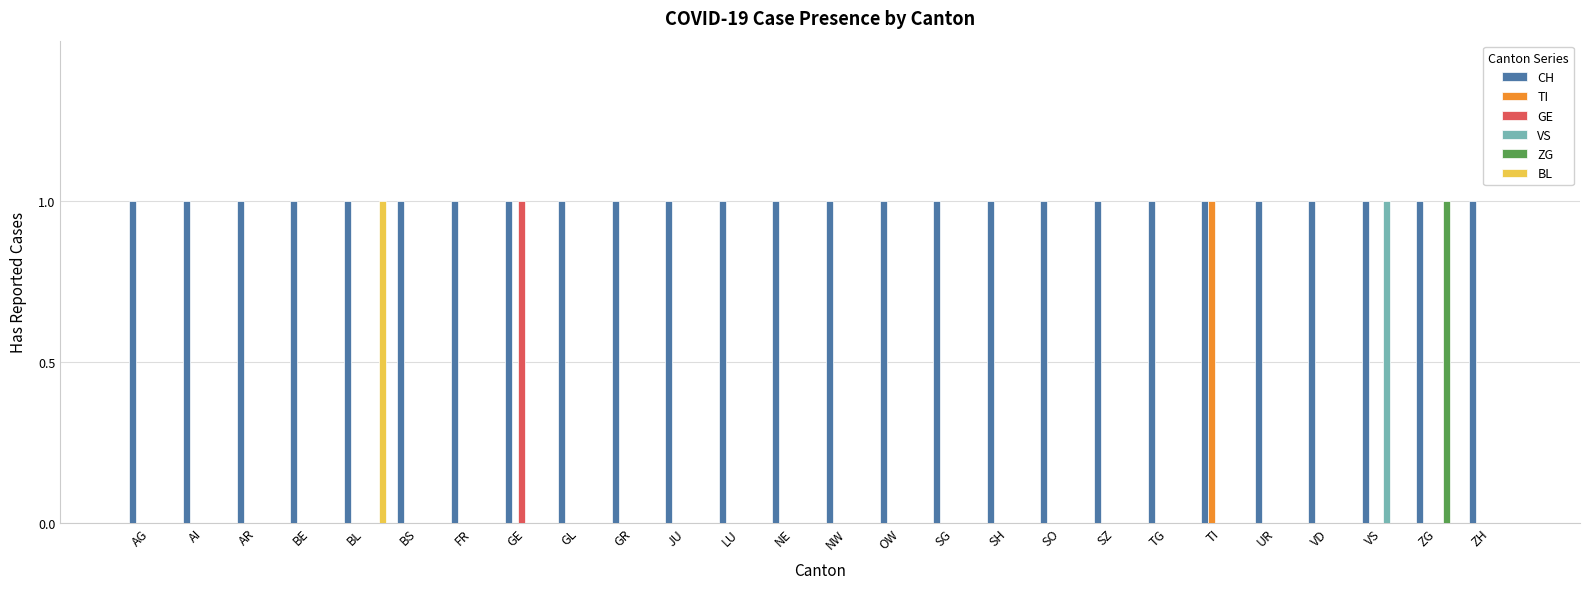

Which series has the largest total across all categories?

CH